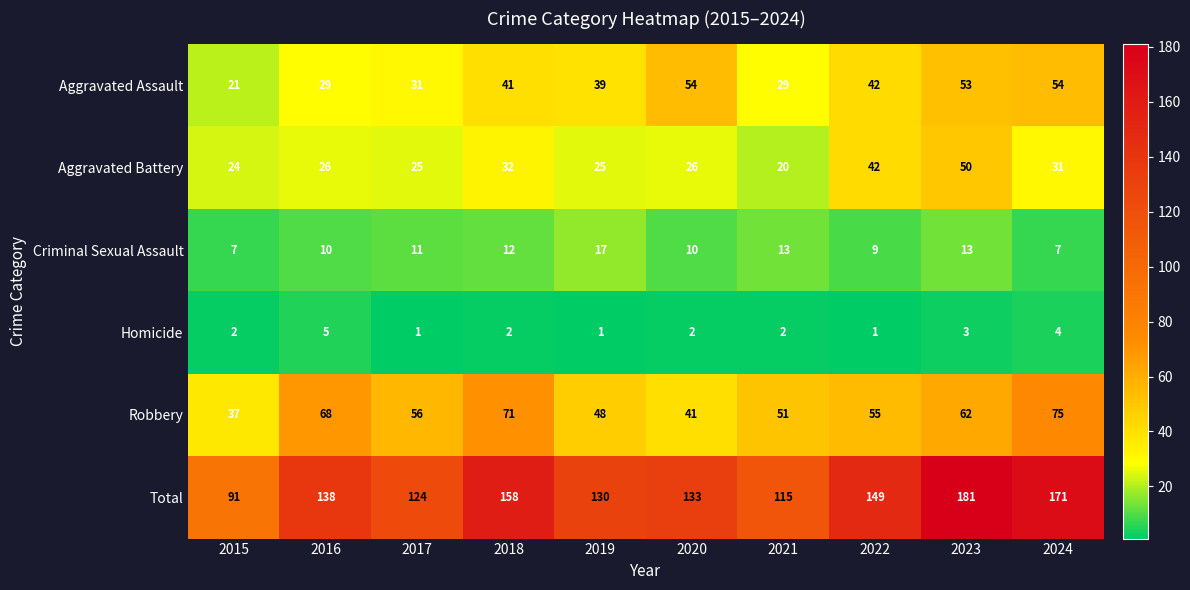

Rank the categories by Robbery value from highest to lowest.

2024, 2018, 2016, 2023, 2017, 2022, 2021, 2019, 2020, 2015